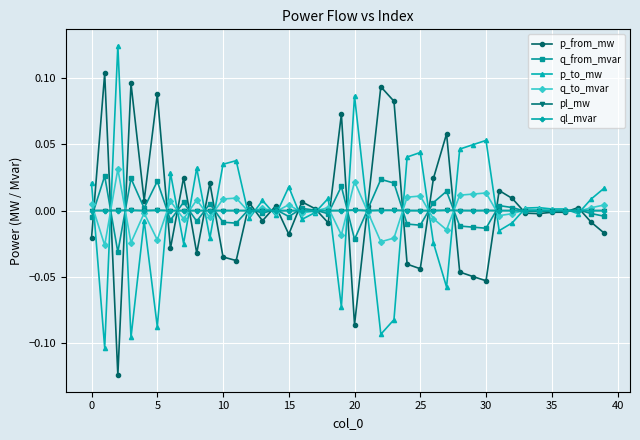

How many data points does each series have?

40